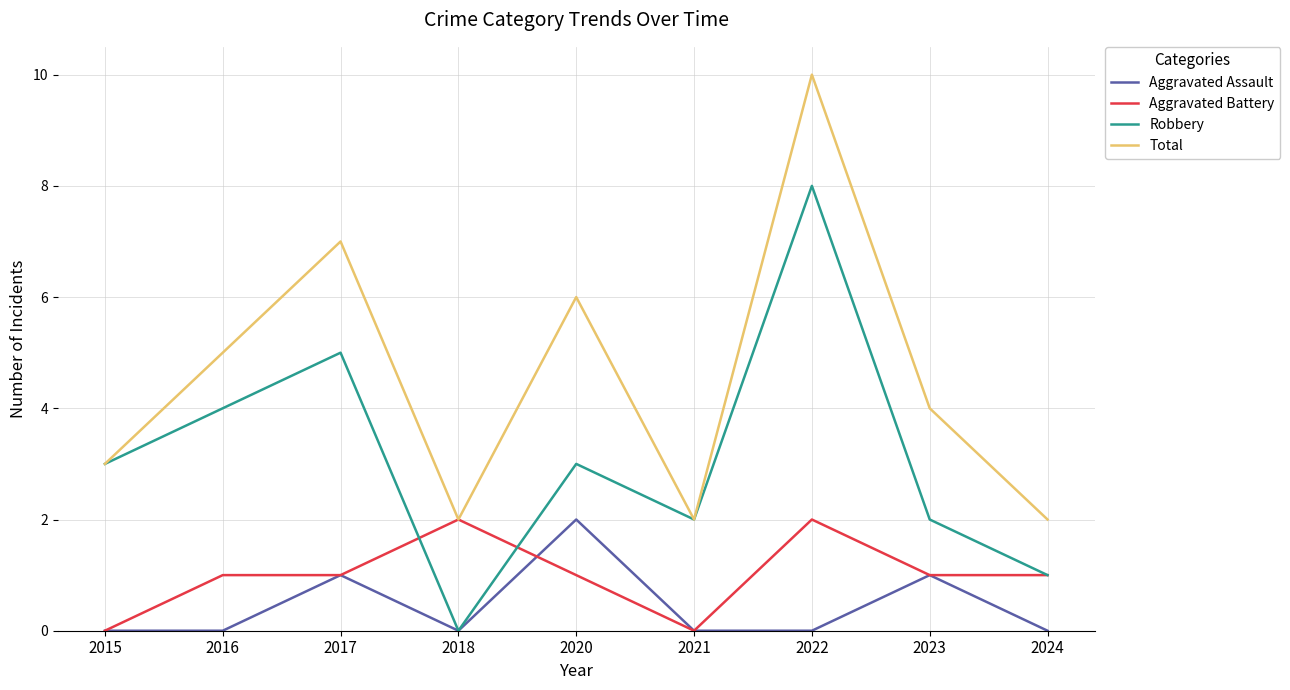

Reading right to left, what are all the values shown in this chart?

Aggravated Assault: 2024=0	2023=1	2022=0	2021=0	2020=2	2018=0	2017=1	2016=0	2015=0
Aggravated Battery: 2024=1	2023=1	2022=2	2021=0	2020=1	2018=2	2017=1	2016=1	2015=0
Robbery: 2024=1	2023=2	2022=8	2021=2	2020=3	2018=0	2017=5	2016=4	2015=3
Total: 2024=2	2023=4	2022=10	2021=2	2020=6	2018=2	2017=7	2016=5	2015=3